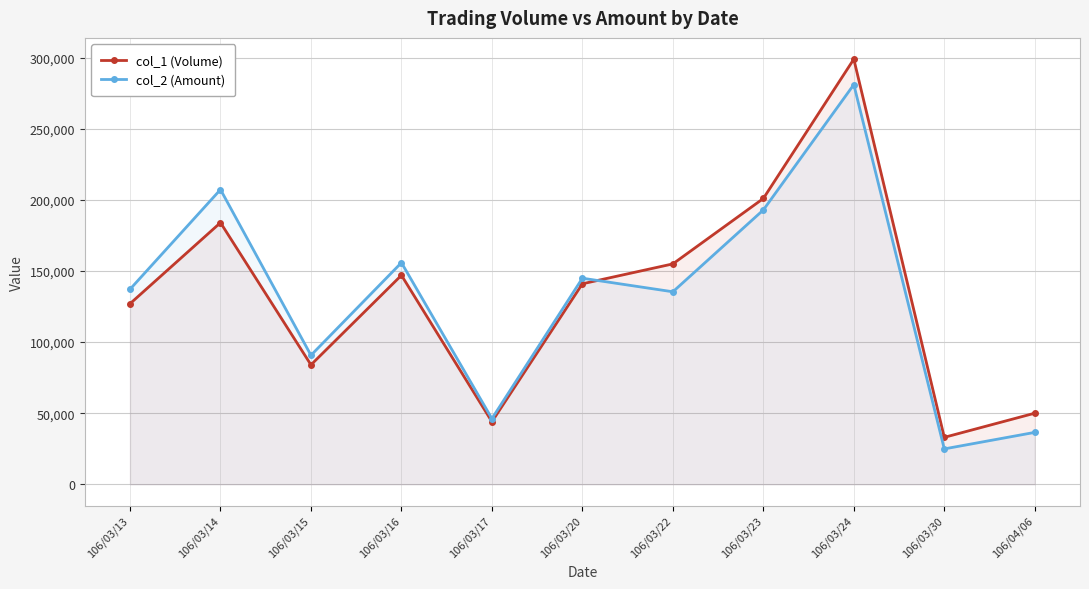

What value does the col_1 (Volume) series have at 106/03/22, to the nearest 50?

155000